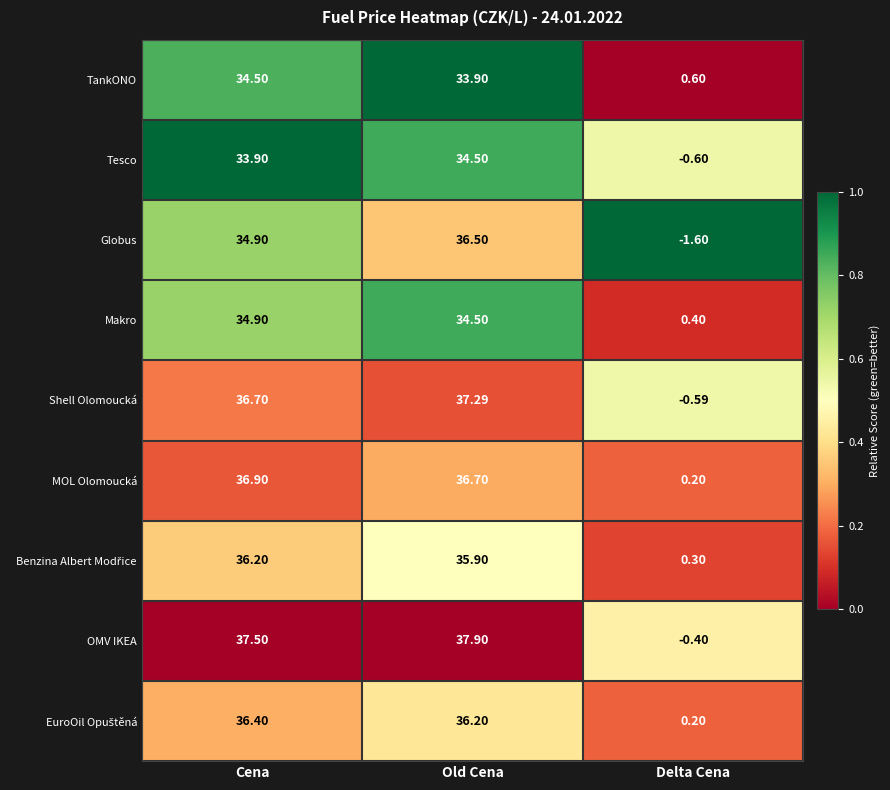

Which series has the widest spread of values?

OMV IKEA